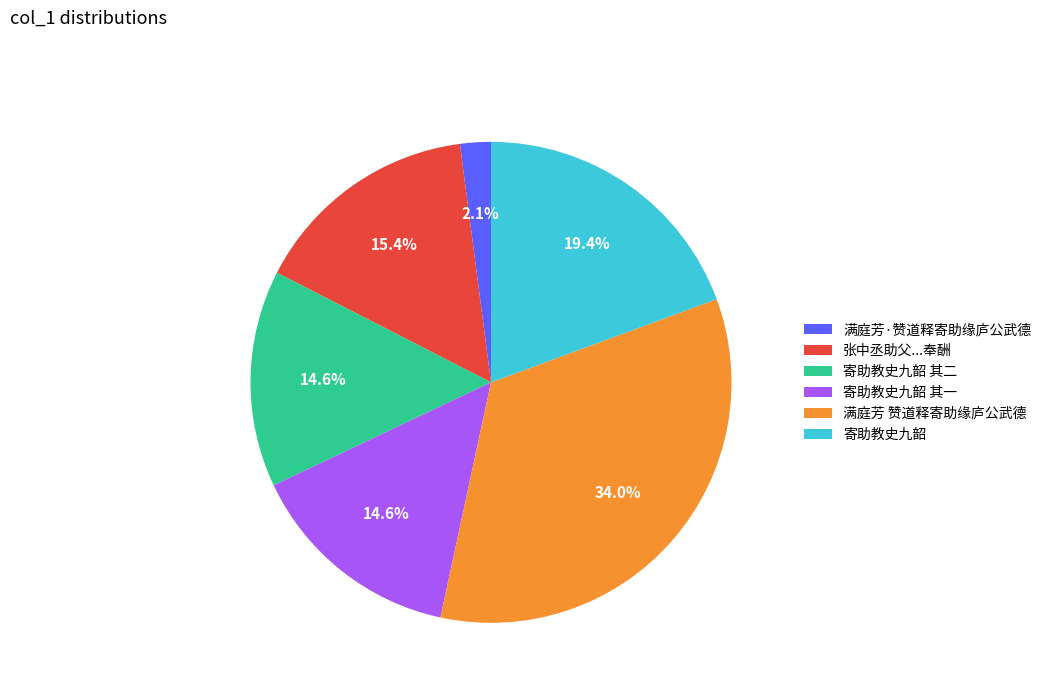

What is the smallest slice in the pie chart?

满庭芳·赞道释寄助缘庐公武德